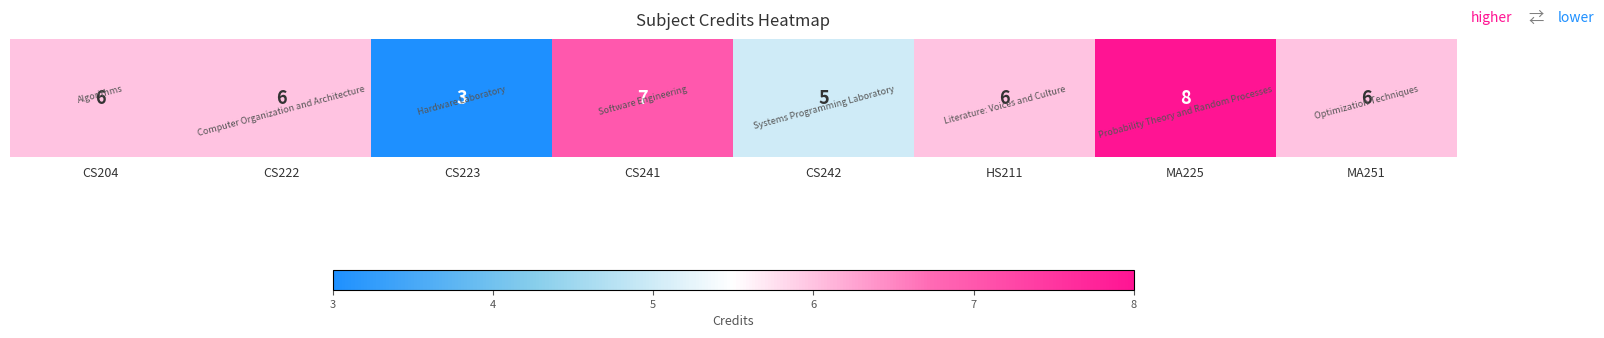

What is the change in value from CS204 to MA225?

+2